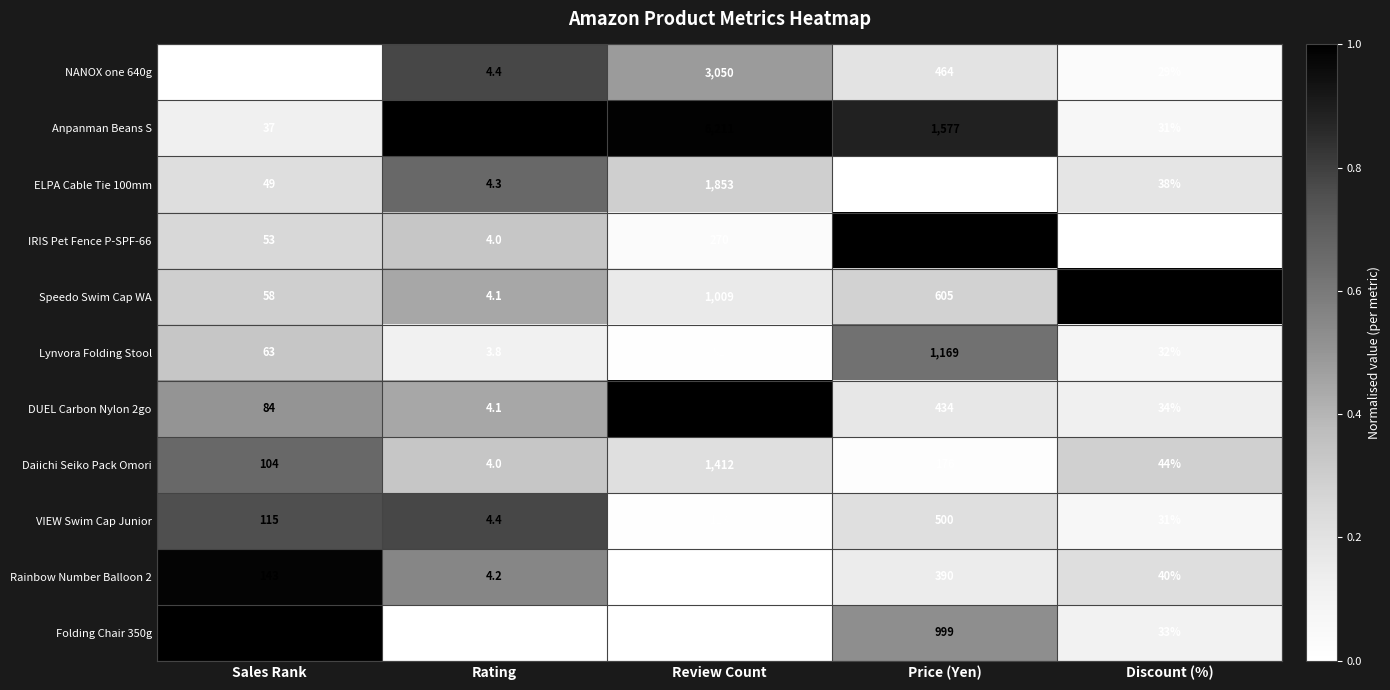

Read the ELPA Cable Tie 100mm value at Discount (%).

38.0